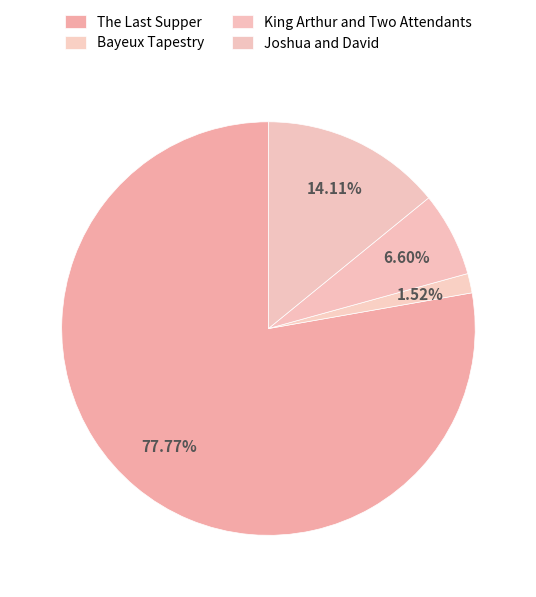

Rank the categories by value from lowest to highest.

Bayeux Tapestry, King Arthur and Two Attendants, Joshua and David, The Last Supper